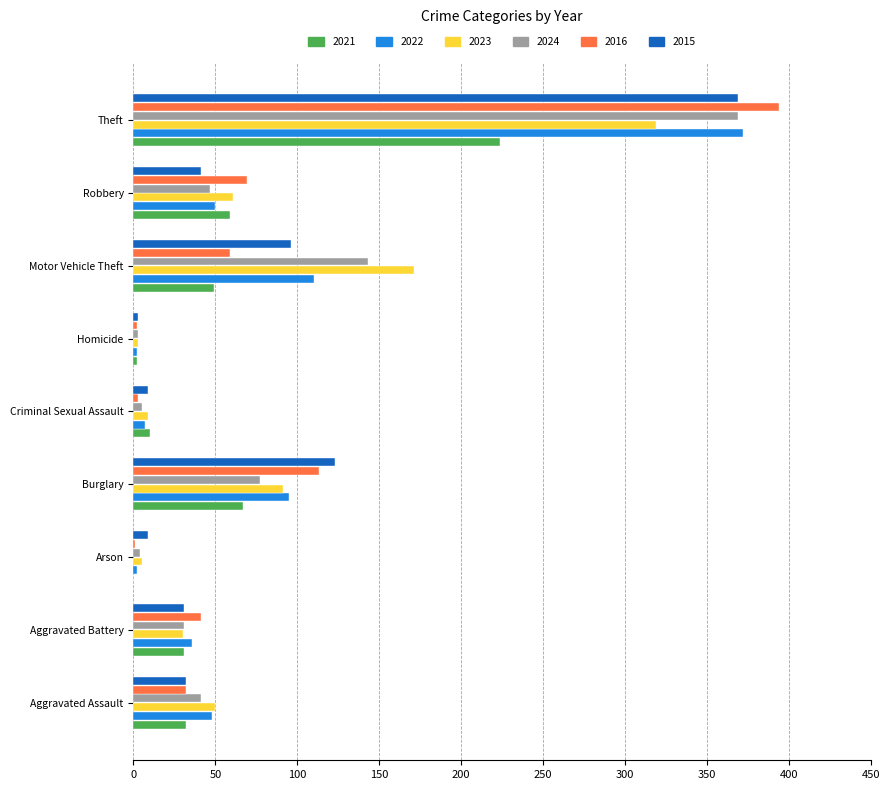

Is the value of 2024 at Arson greater than the value of 2016 at Robbery?

No